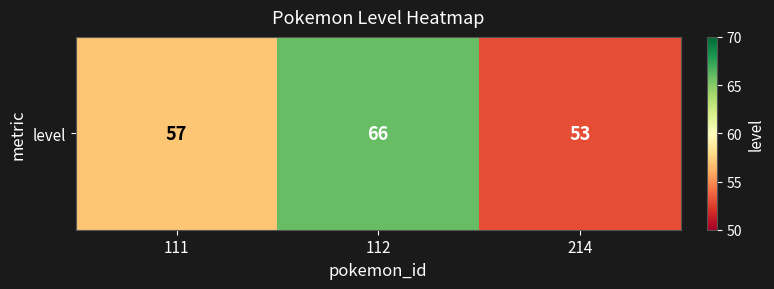

The value at 214 is 53. True or false?

True